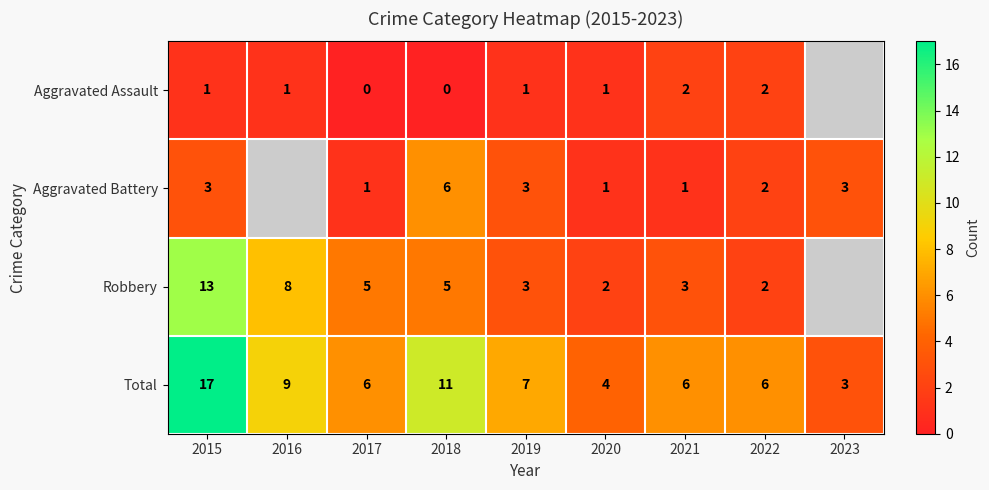

At which label does Total reach its minimum?

2023